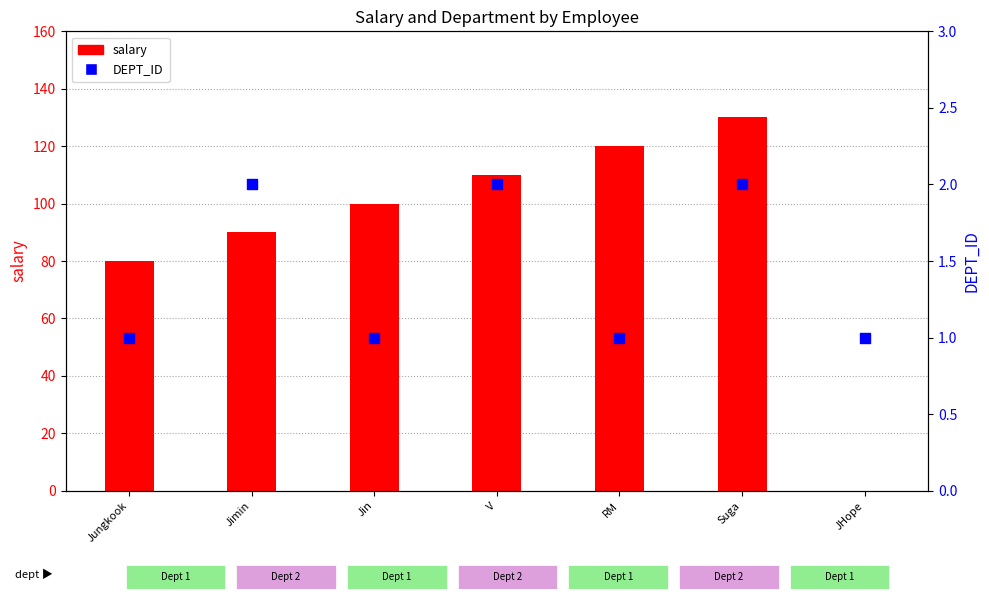

Which series has the widest spread of Y values?

salary